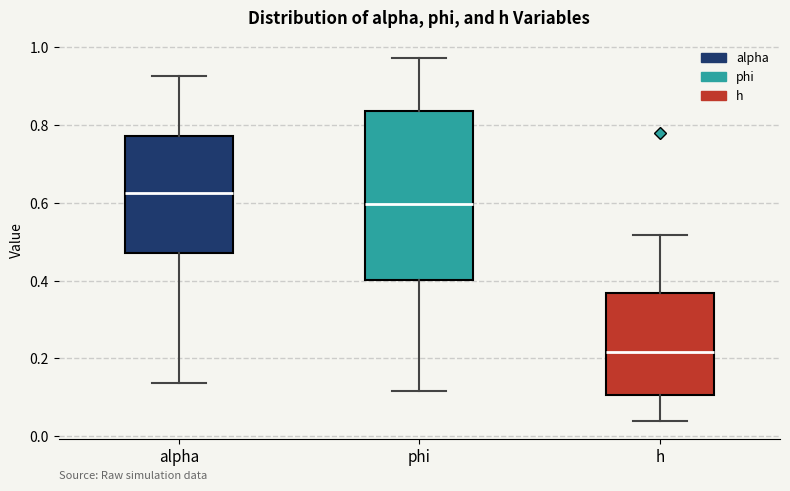

Where does the upper whisker of the box for h end on the y-axis? The values are not printed on the chart, so give them approximately, as read against the axis.

0.52